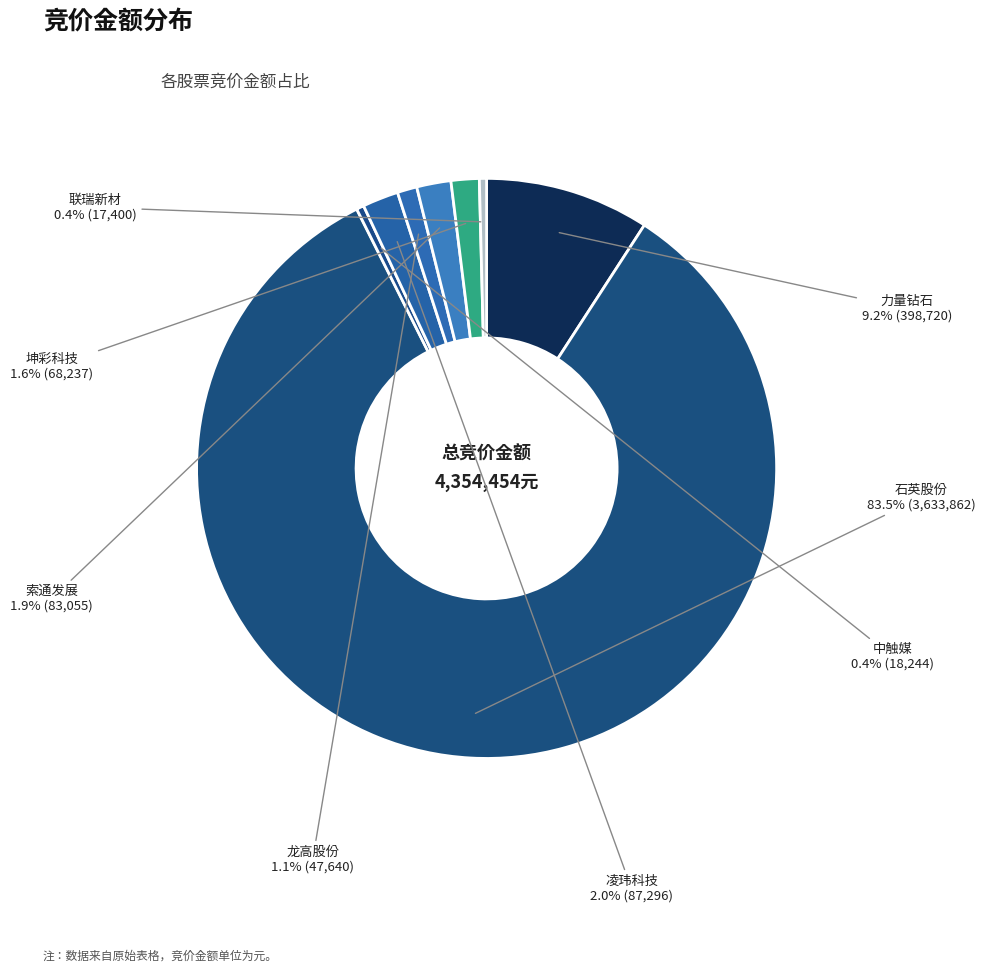

Which slice is the largest?

石英股份